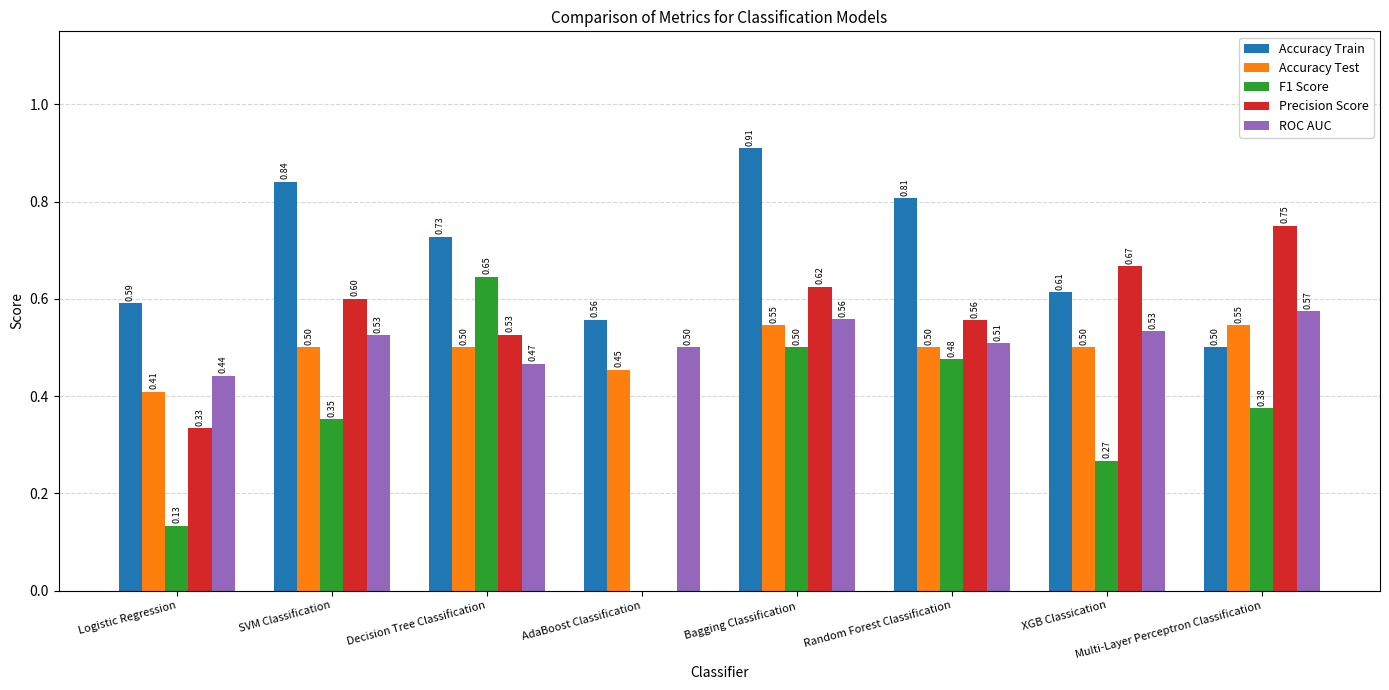

Which category has the highest value in the Precision Score series?

Multi-Layer Perceptron Classification